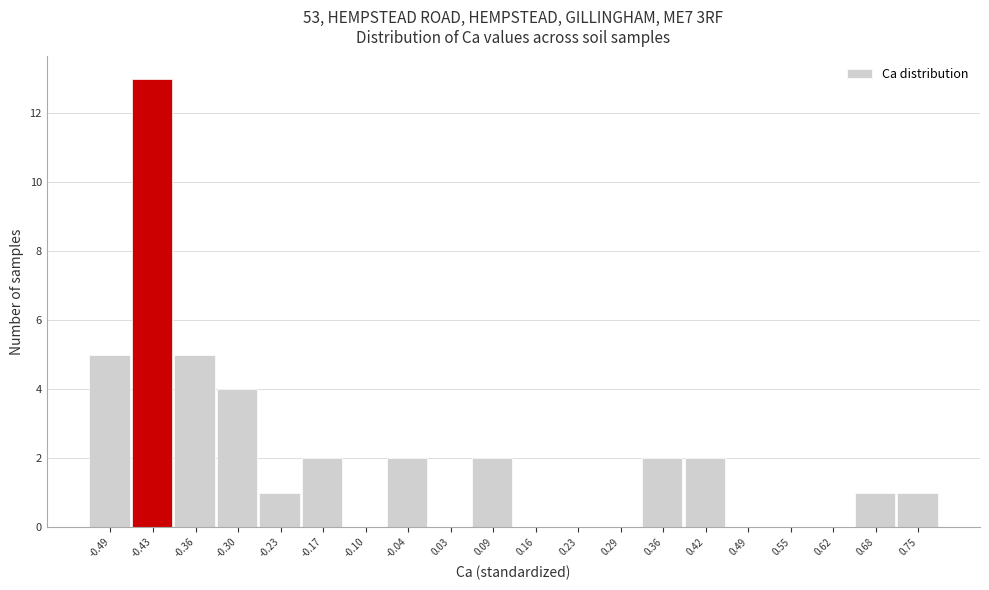

How tall is the bar that spans 0.32 to 0.39 on the x-axis? Neither the bar edges nor the heights are printed on the chart, so give them approximately, as read against the axes.

2